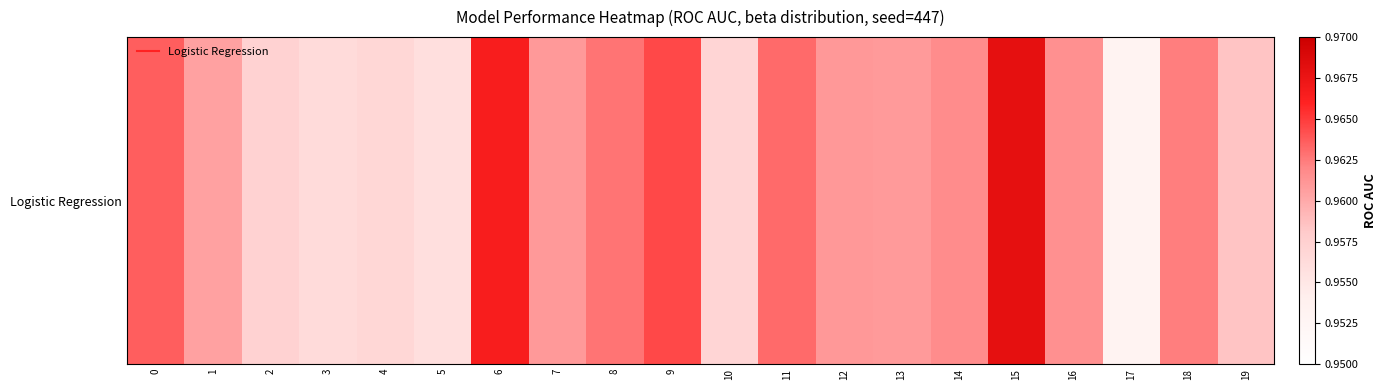

List the labels in order of value, largest first.

15, 6, 9, 0, 11, 8, 18, 14, 16, 12, 7, 13, 1, 19, 2, 10, 4, 3, 5, 17